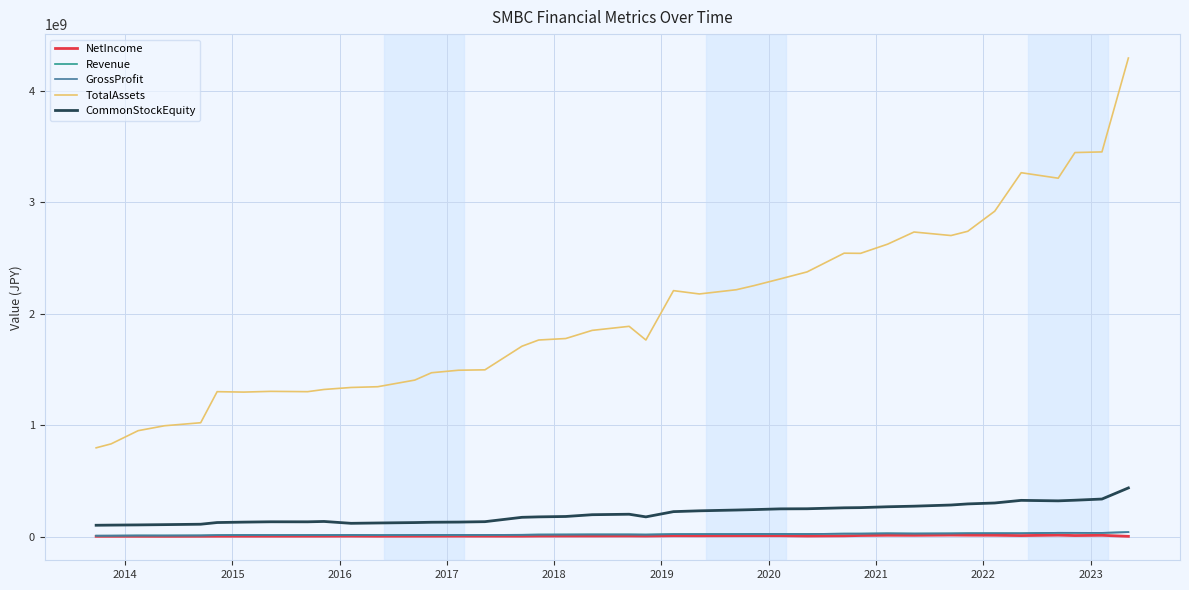

Reading right to left, what are all the values shown in this chart?

NetIncome: 2409000	11664000	9603000	13084000	9351000	11985000	12746000	13689000	11458000	12048000	9986000	6901000	5099000	7717000	7828000	7556000	7094000	7454000	4862000	5638000	5258000	5170000	4862000	3713000	3954000	4176000	3709000	3682000	3322000	4209000	3635000	3565000	3366000	3437000	3299000	2756366	2242827	2518828	2563080	2529931
Revenue: 40051000	33707000	34022000	34257000	30018000	30343000	30153000	28803000	27673000	29247000	27005000	26846000	23274000	23711000	23661000	22734000	22500000	22122000	18374000	19457000	19545000	18877000	18374000	16428000	15357000	15273000	15151000	14425000	13456000	14691000	13906000	13944000	13791000	14349000	13109000	10572000	9896000	9997000	8653000	8295000
GrossProfit: 40051000	33707000	34022000	34257000	30018000	30343000	30153000	28803000	27673000	29247000	27005000	26846000	23274000	23711000	23661000	22734000	22500000	22122000	18374000	19457000	19545000	18877000	18374000	16428000	15357000	15273000	15151000	14425000	13456000	14691000	13906000	13944000	13791000	14349000	13109000	10572000	9896000	9997000	8653000	8295000
TotalAssets: 4292666000	3450590000	3444843000	3214782000	3264018000	2919063000	2738541000	2700530000	2732057000	2622998000	2540734000	2542157000	2374448000	2311849000	2251207000	2214402000	2176447000	2206279000	1763491000	1886115000	1849793000	1776697000	1763491000	1707712000	1495984000	1492349000	1469812000	1403910000	1344472000	1337672000	1319793000	1300064000	1302858000	1296250000	1299967000	1021422019	994374952	950211336	831848784	796391240
CommonStockEquity: 436647000	336979000	326400000	320772000	325157000	301611000	293260000	283423000	272939000	267689000	259975000	258347000	249853000	248869000	242262000	238392000	231379000	224029000	177035000	200694000	196496000	180500000	177035000	173083000	133985000	130353000	128787000	125966000	122247000	119208000	135875000	132643000	132957000	129935000	126262000	111110730	107434221	104995555	103170418	101829353